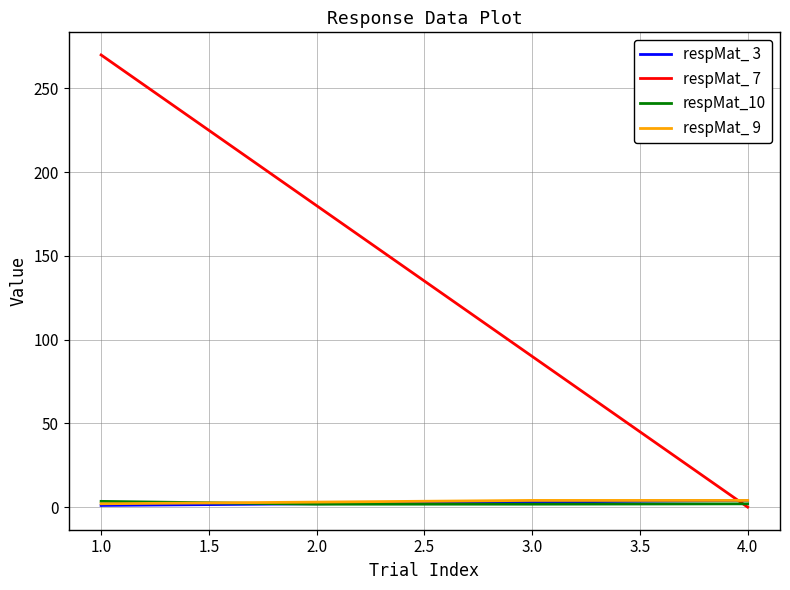

How many times do respMat_ 9 and respMat_ 7 cross each other?

1